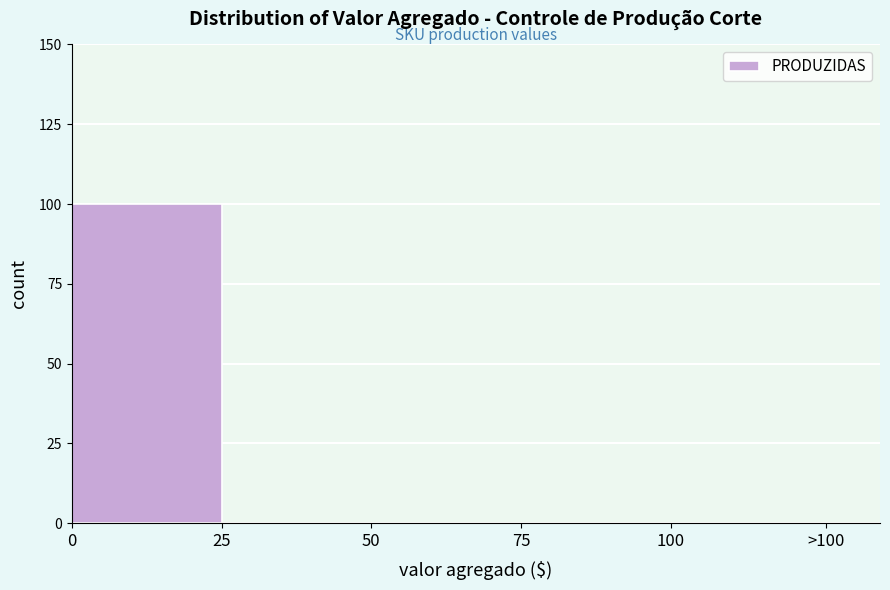

Reading left to right, list all the values displayed in this chart.

0=100	25=0	50=0	75=0	100=0